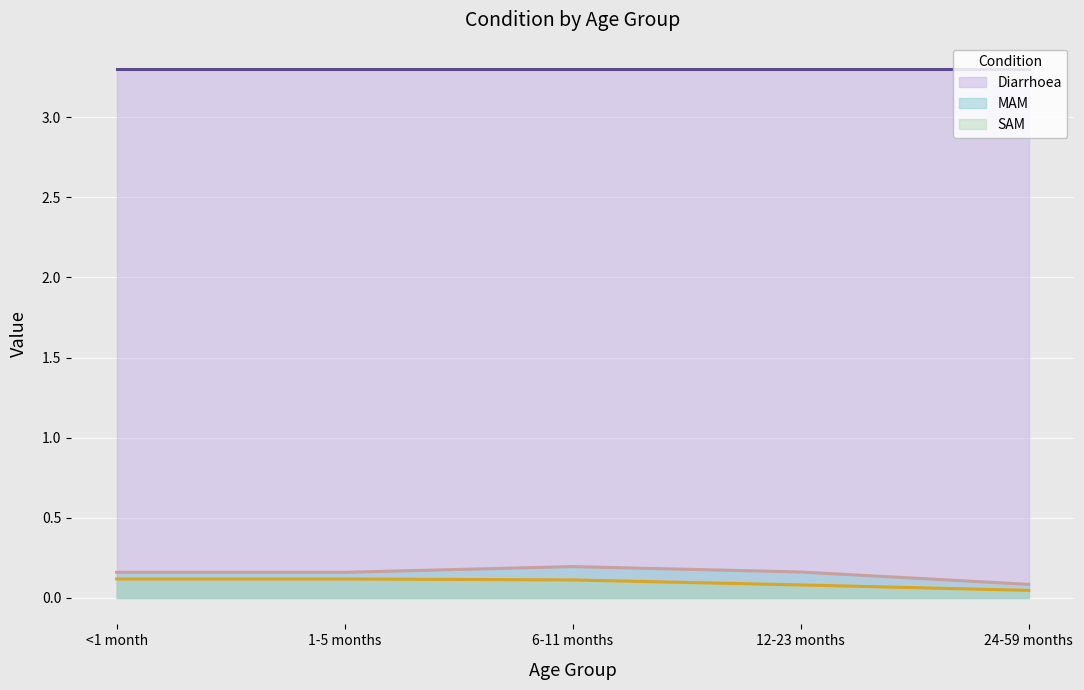

What is the sum of all MAM values?

0.8